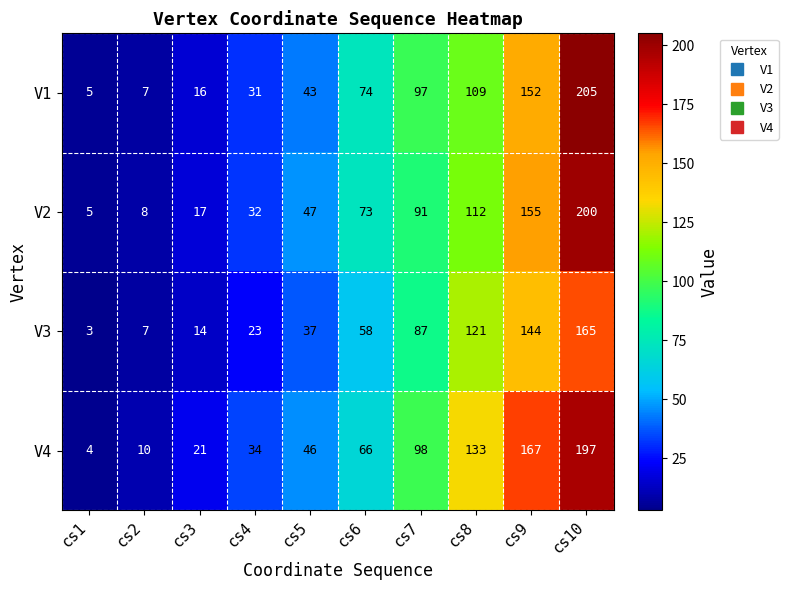

At which label does V3 reach its minimum?

cs1